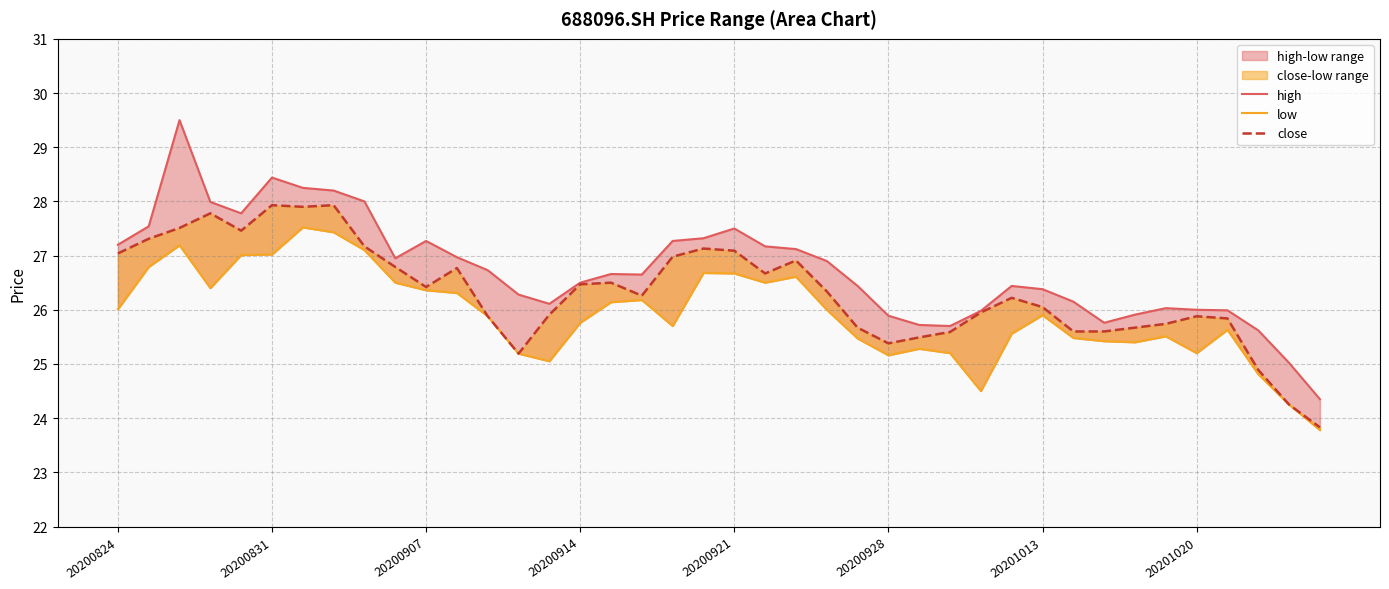

List the series in order of their overall mean, highest first.

high, close, low